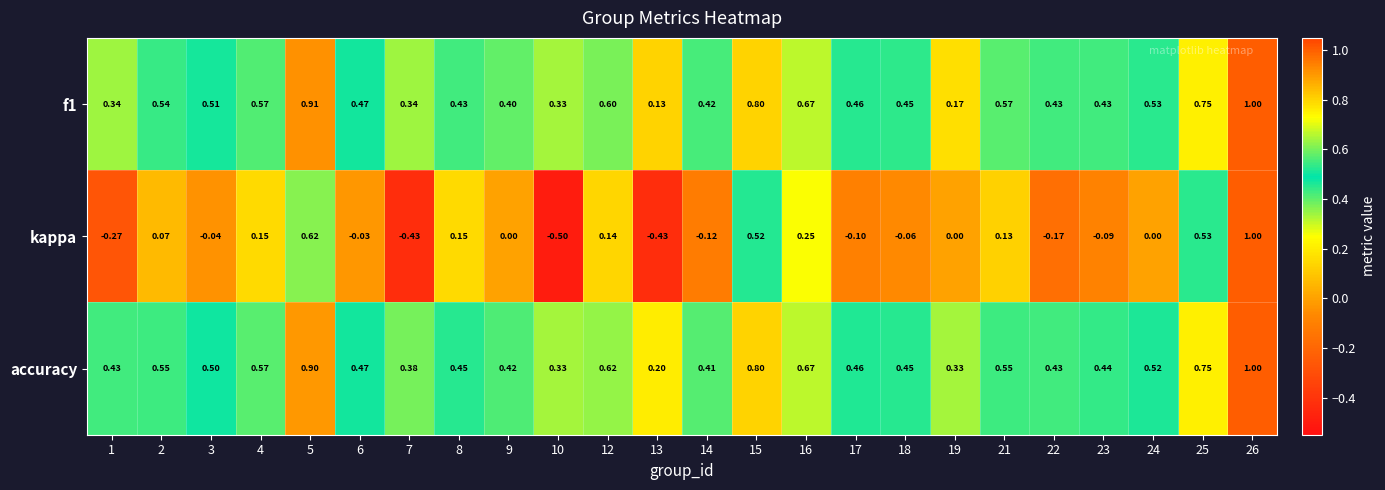

Between 5 and 18, which series saw the biggest shift?

kappa